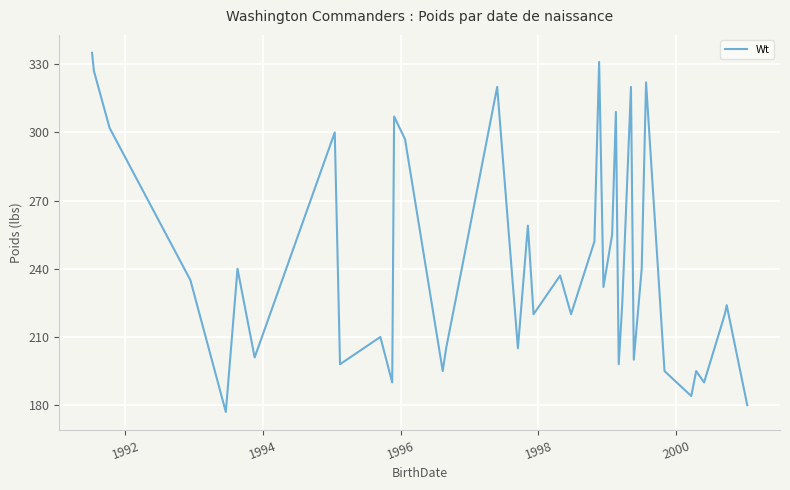

How many lines are shown in the chart?

1